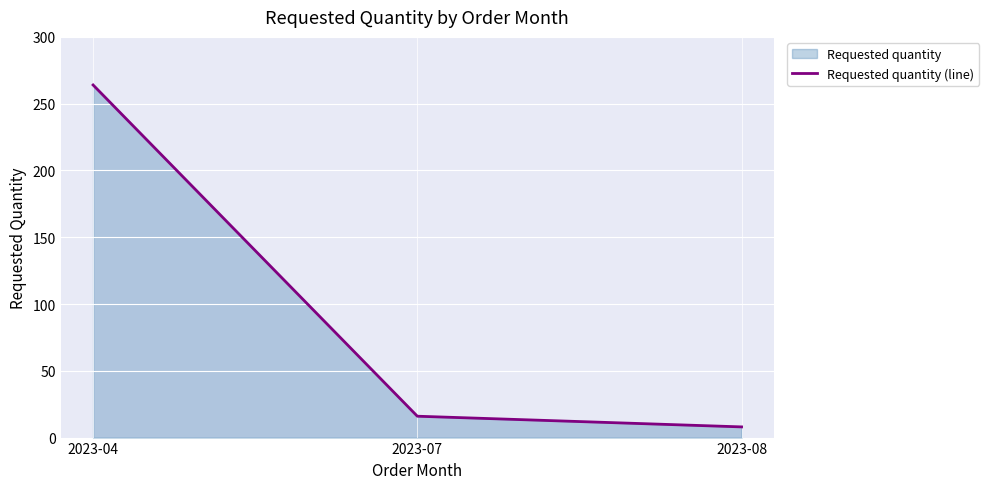

The chart shows a value of 11 at 2023-08. True or false?

False